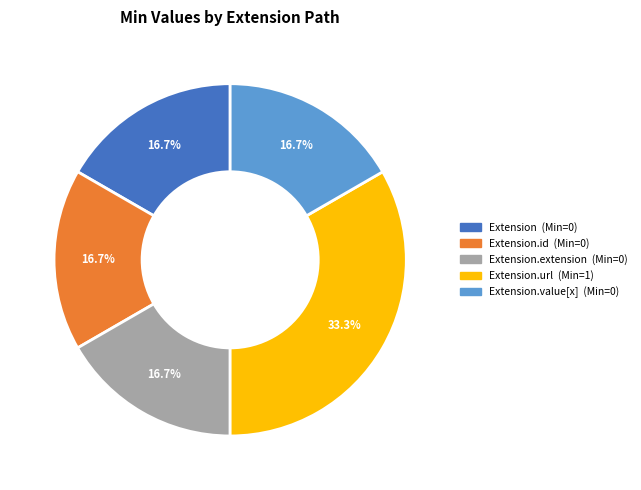

Is there a majority slice in this chart?

No